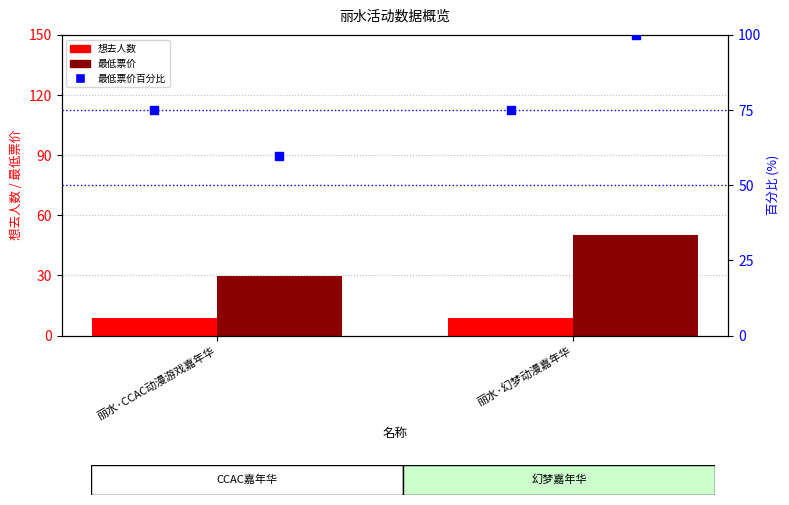

At which category is the sum across all series the highest?

丽水·幻梦动漫嘉年华